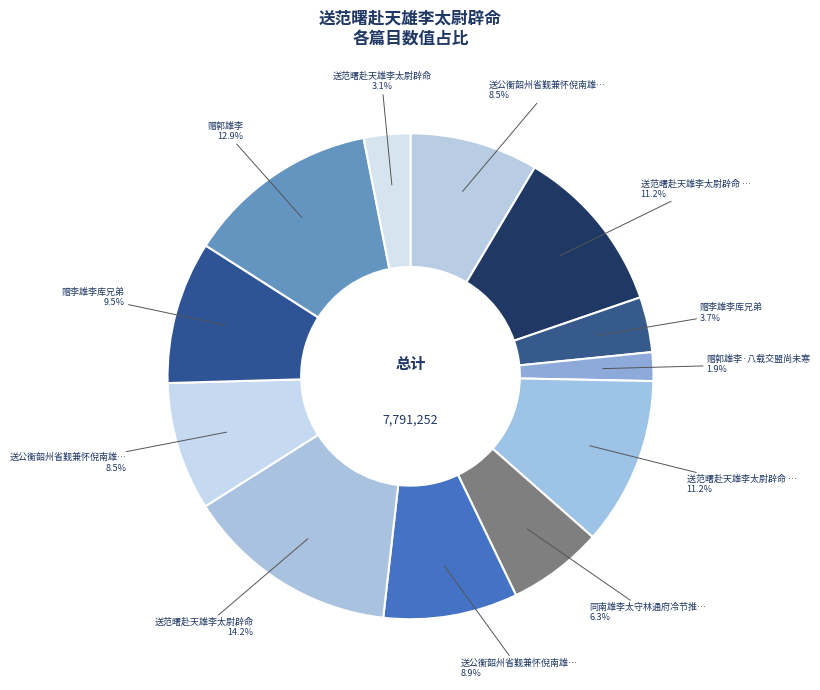

Rank the categories by value from highest to lowest.

送范曙赴天雄李太尉辟命, 赠郭雄李, 送范曙赴天雄李太尉辟命 其一, 送范曙赴天雄李太尉辟命 其二, 赠李雄李库兄弟, 送公衡韶州省觐兼怀倪南雄李曲江二首, 送公衡韶州省觐兼怀倪南雄李曲江二首 其二, 送公衡韶州省觐兼怀倪南雄李曲江二首 其一, 同南雄李太守林通府冷节推宴饮登浮屠, 赠李雄李库兄弟, 送范曙赴天雄李太尉辟命, 赠郭雄李·八载交盟尚未寒